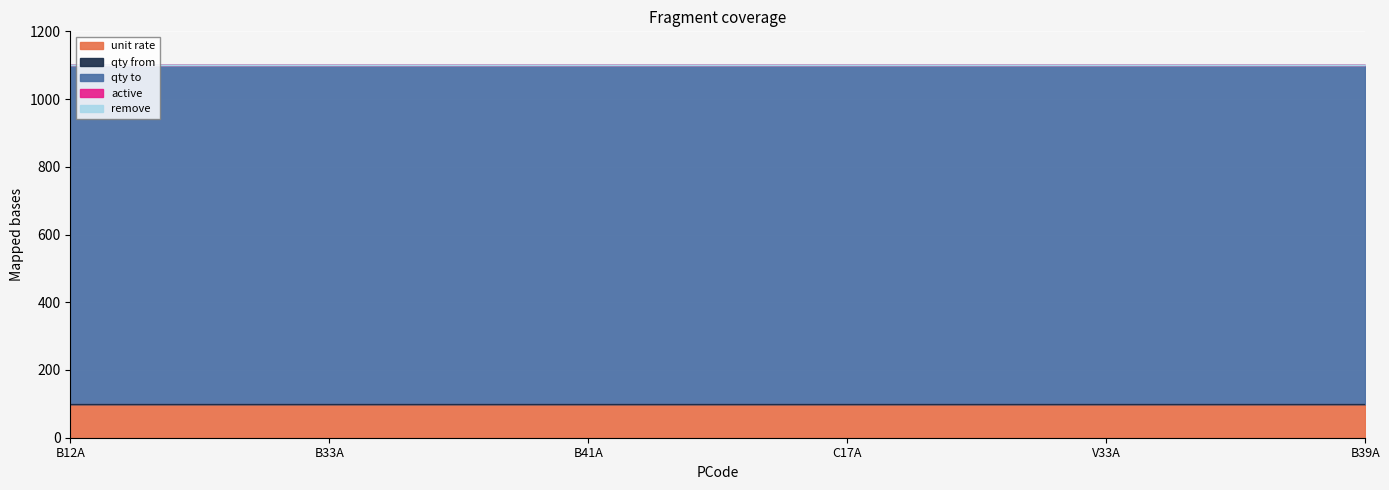

At how many categories does at least one series exceed 32?

6